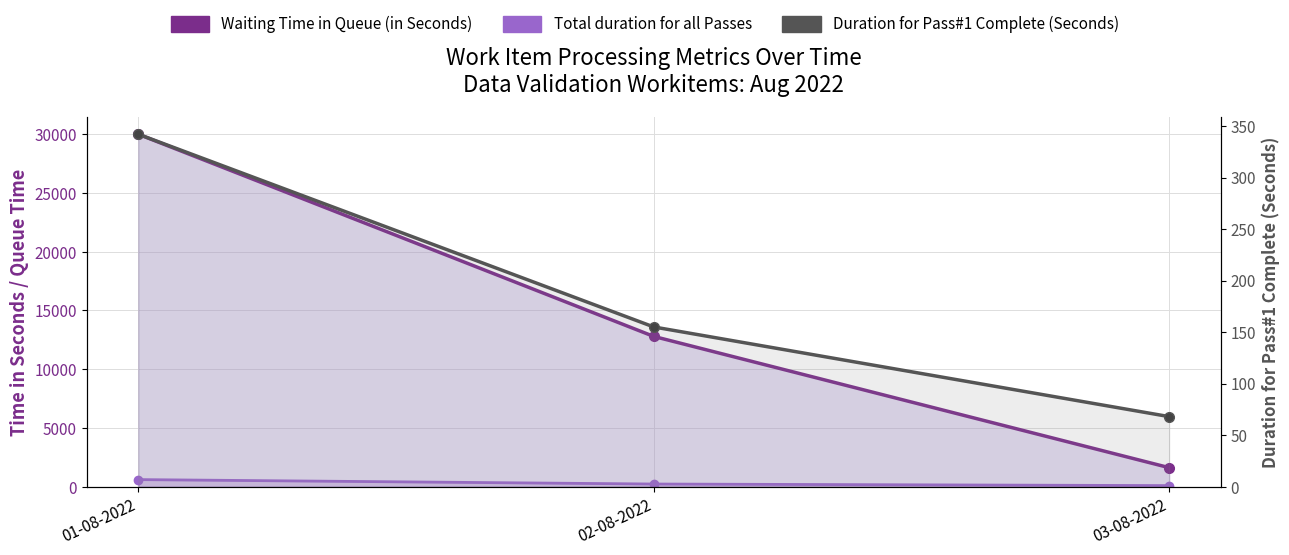

What is the difference between the highest and lowest values at 01-08-2022?

29653